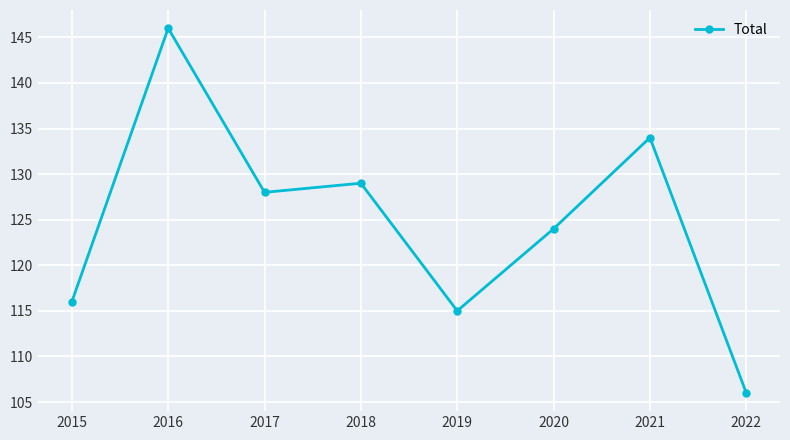

Reading left to right, extract all data points from this chart.

116	146	128	129	115	124	134	106